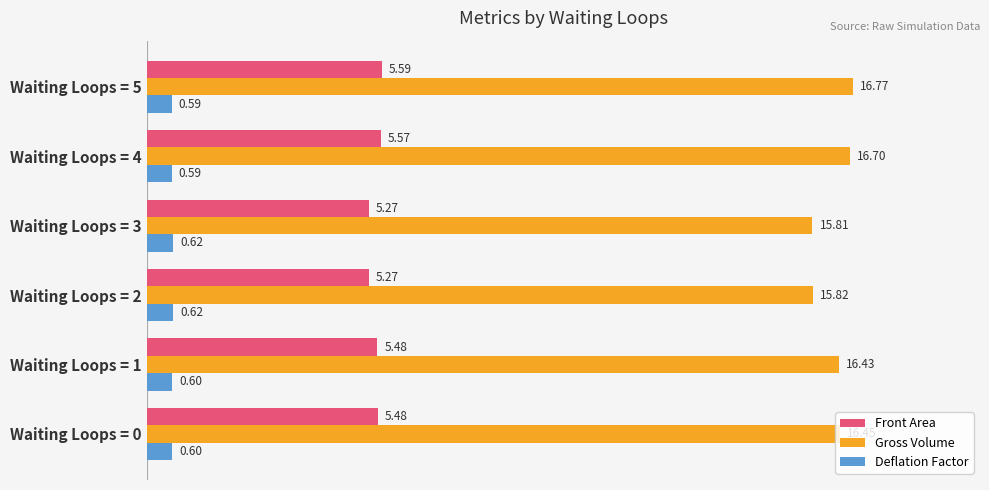

Which series has the largest total across all categories?

Gross Volume